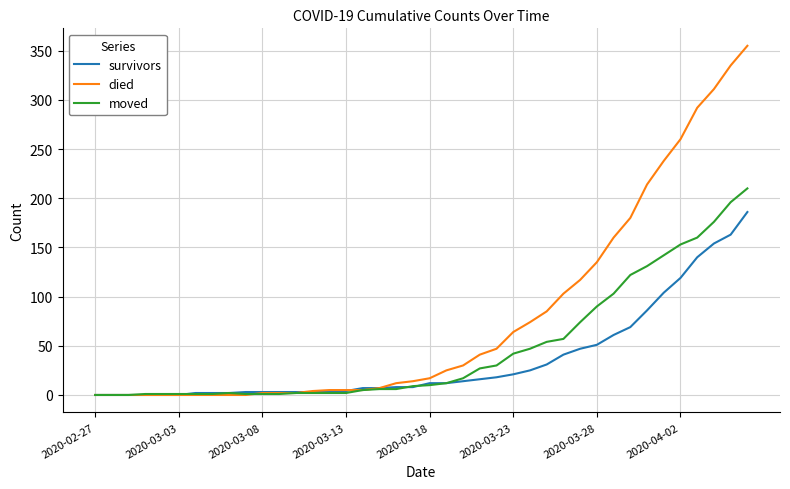

Which series has the largest total across all categories?

died